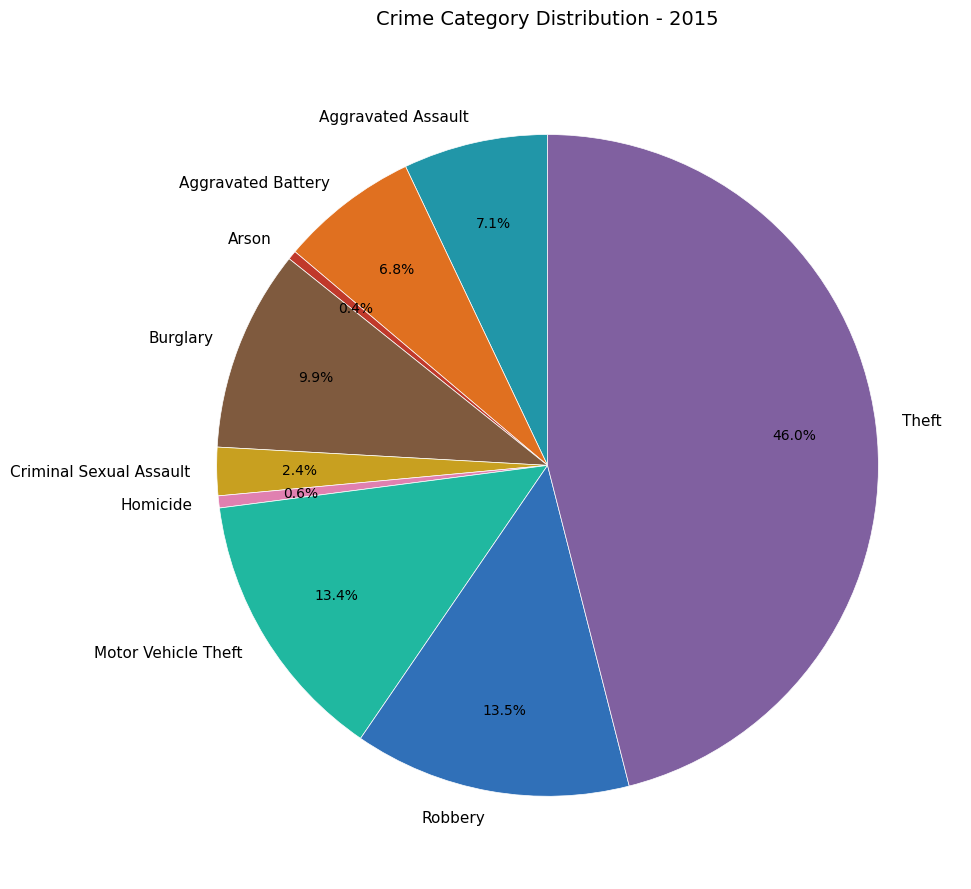

Is there any slice that represents more than half of the pie?

No